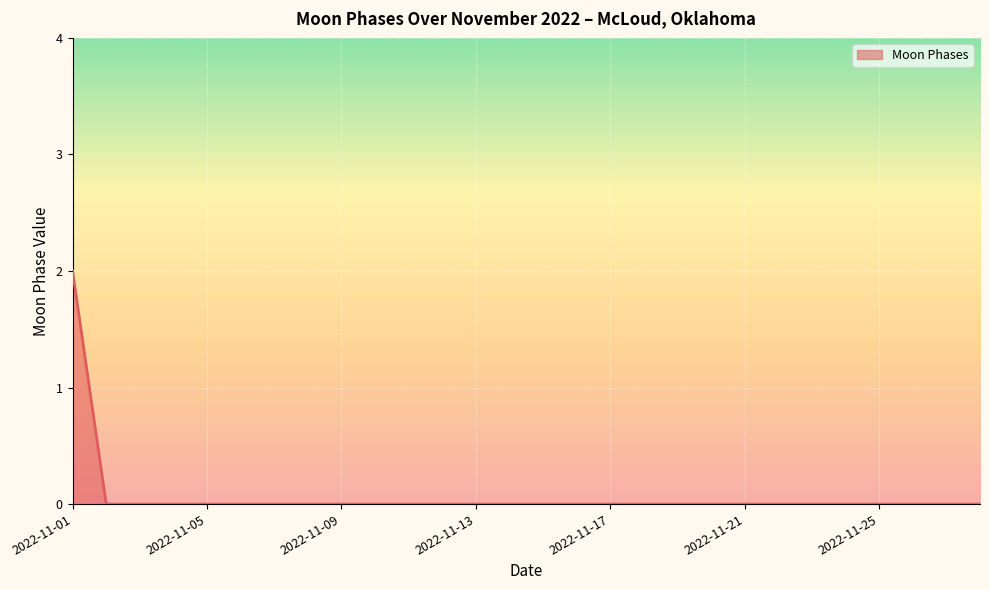

What is the sum of all values?

2